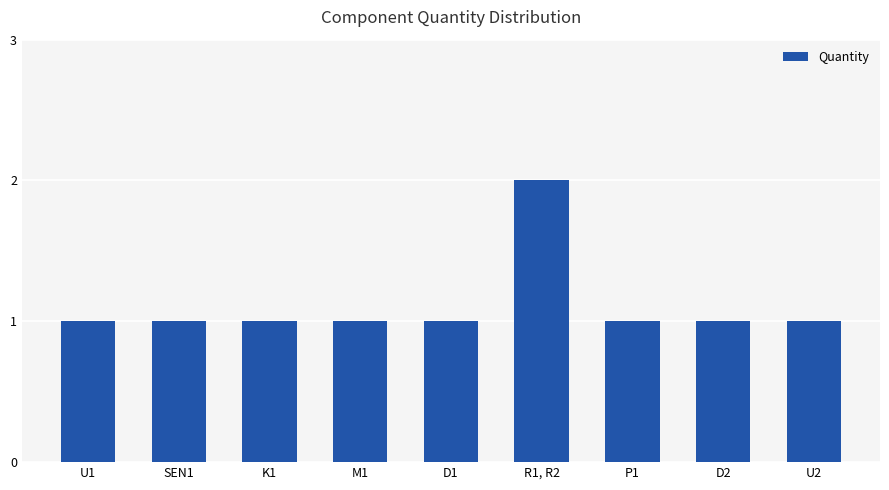

Reading right to left, extract all data points from this chart.

U2=1	D2=1	P1=1	R1, R2=2	D1=1	M1=1	K1=1	SEN1=1	U1=1